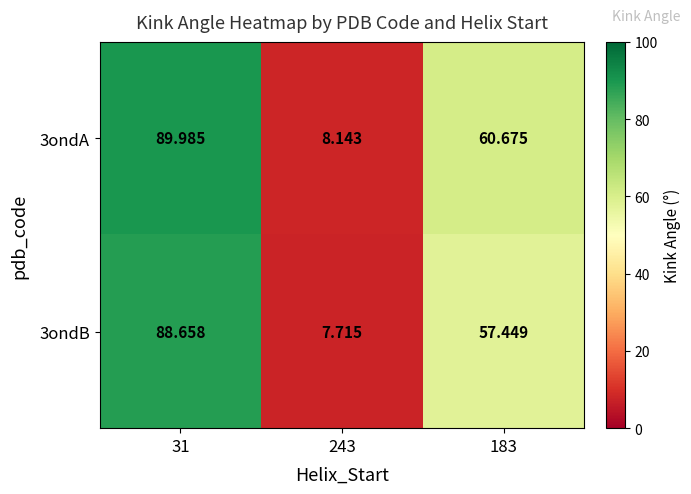

How many values in the 3ondA series are below 60?

1